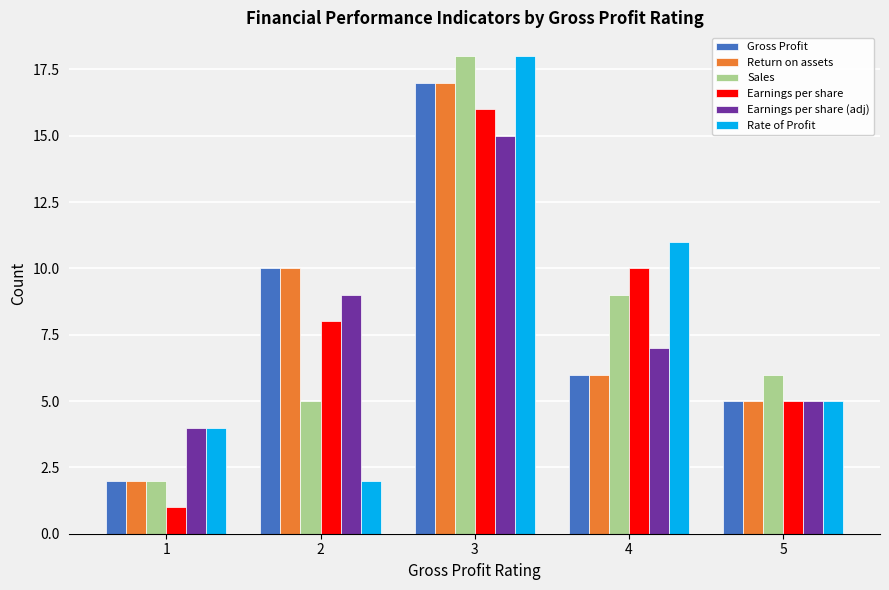

How many data points in Earnings per share (adj) are less than 7?

2